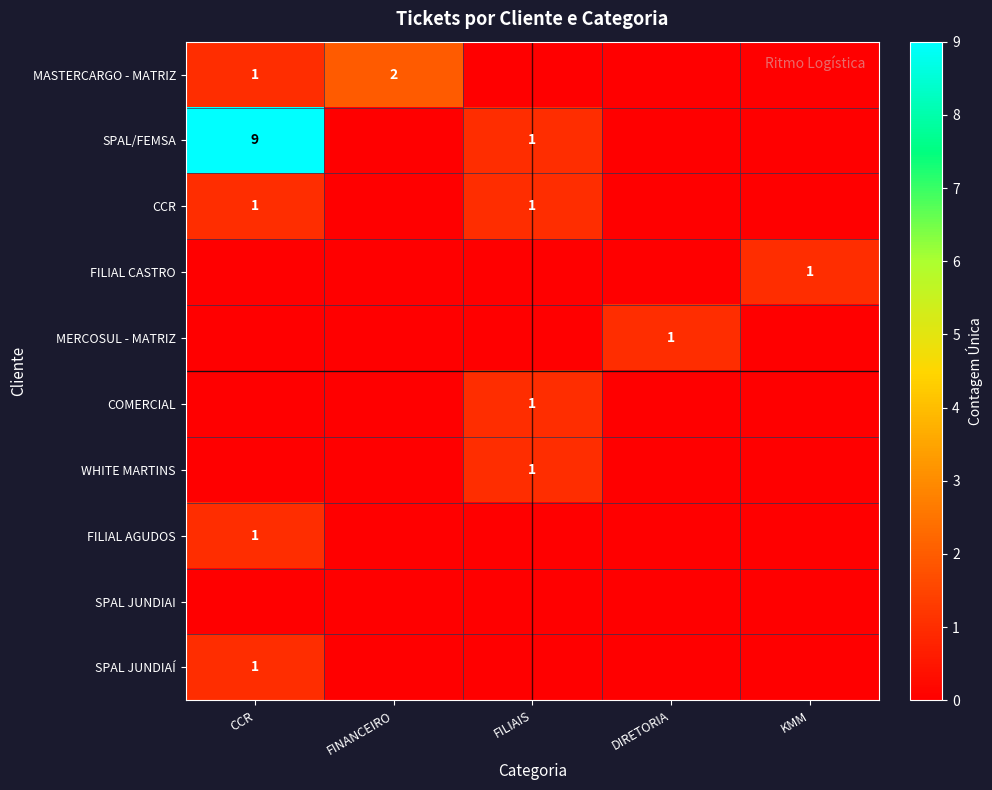

At how many categories does at least one series exceed 5?

1